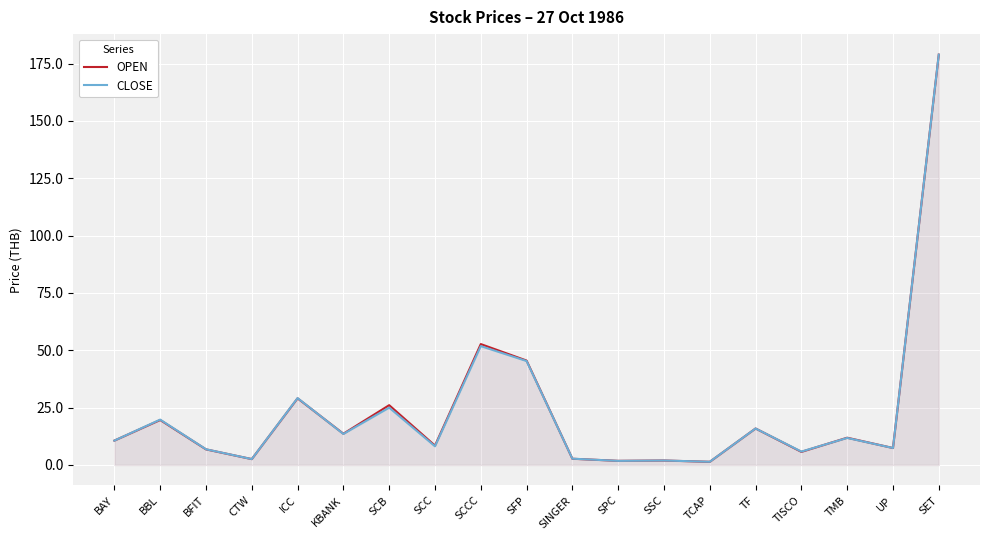

At which category does OPEN reach its first local peak?

BBL